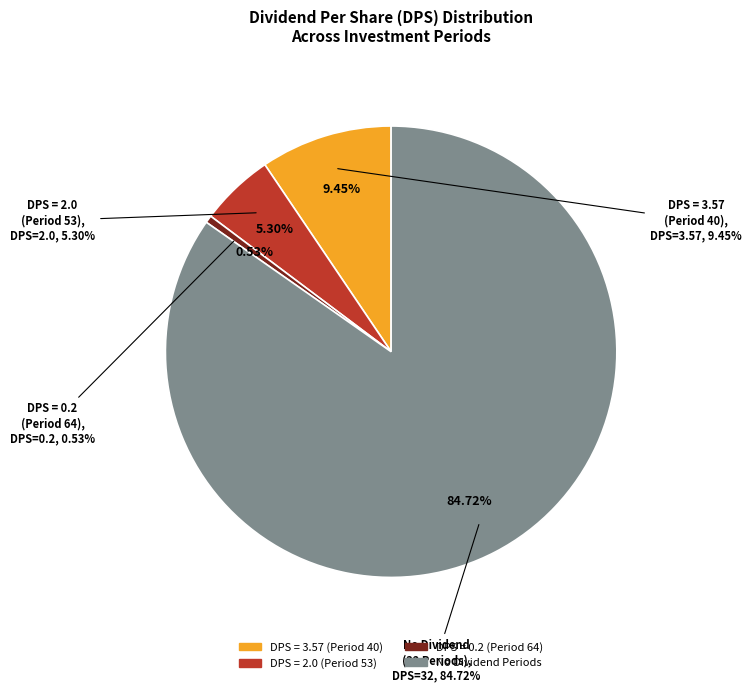

How much of the chart is everything except Period 62?

100.0%